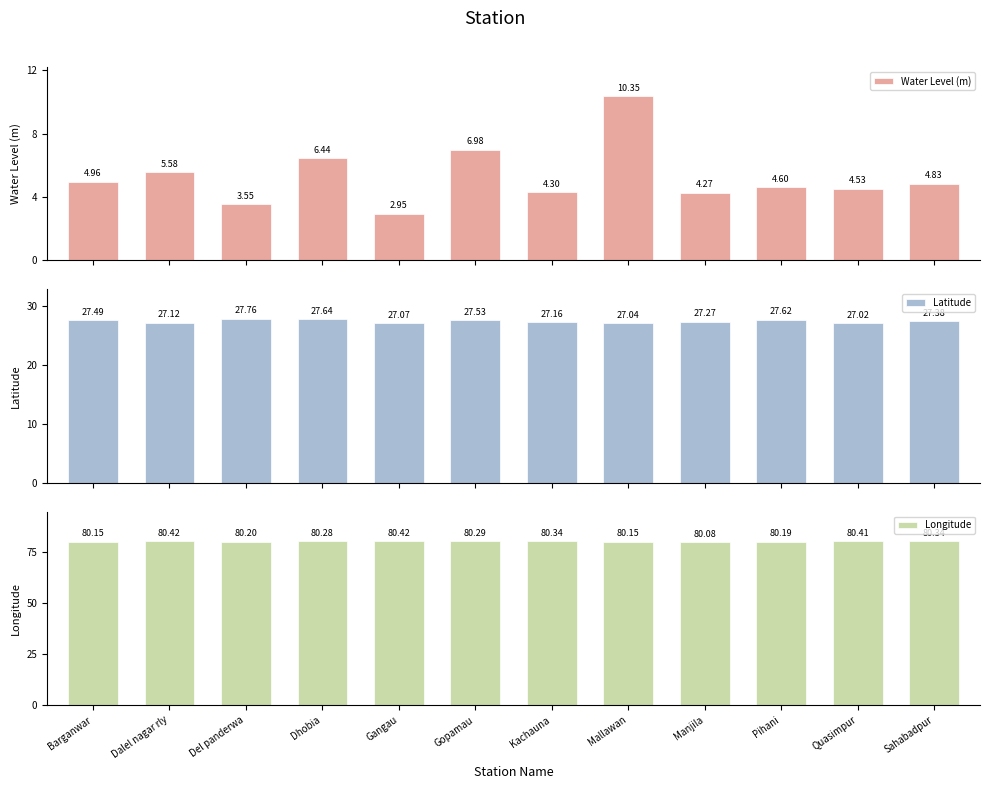

What are all the series names shown in the legend?

Water Level (m), Latitude, Longitude